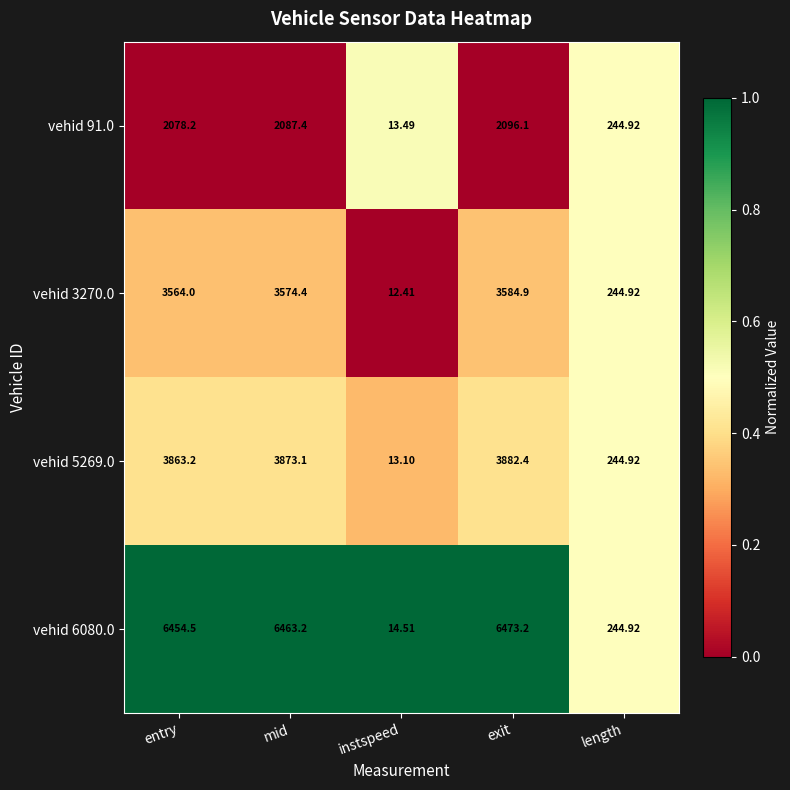

At which category is the sum across all series the highest?

exit